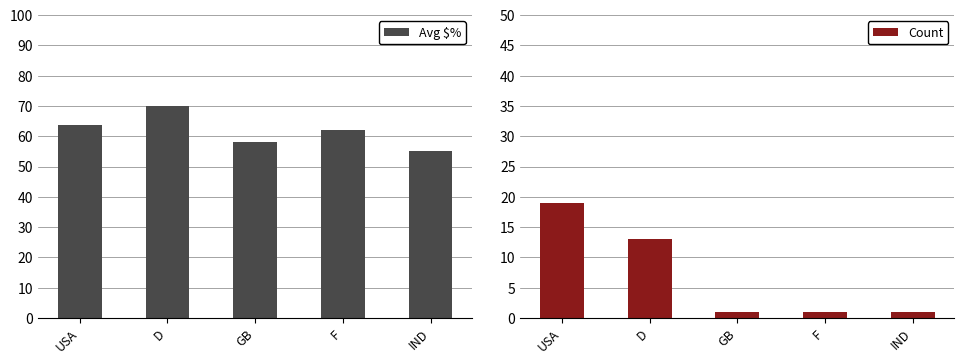

Are the bars horizontal?

No